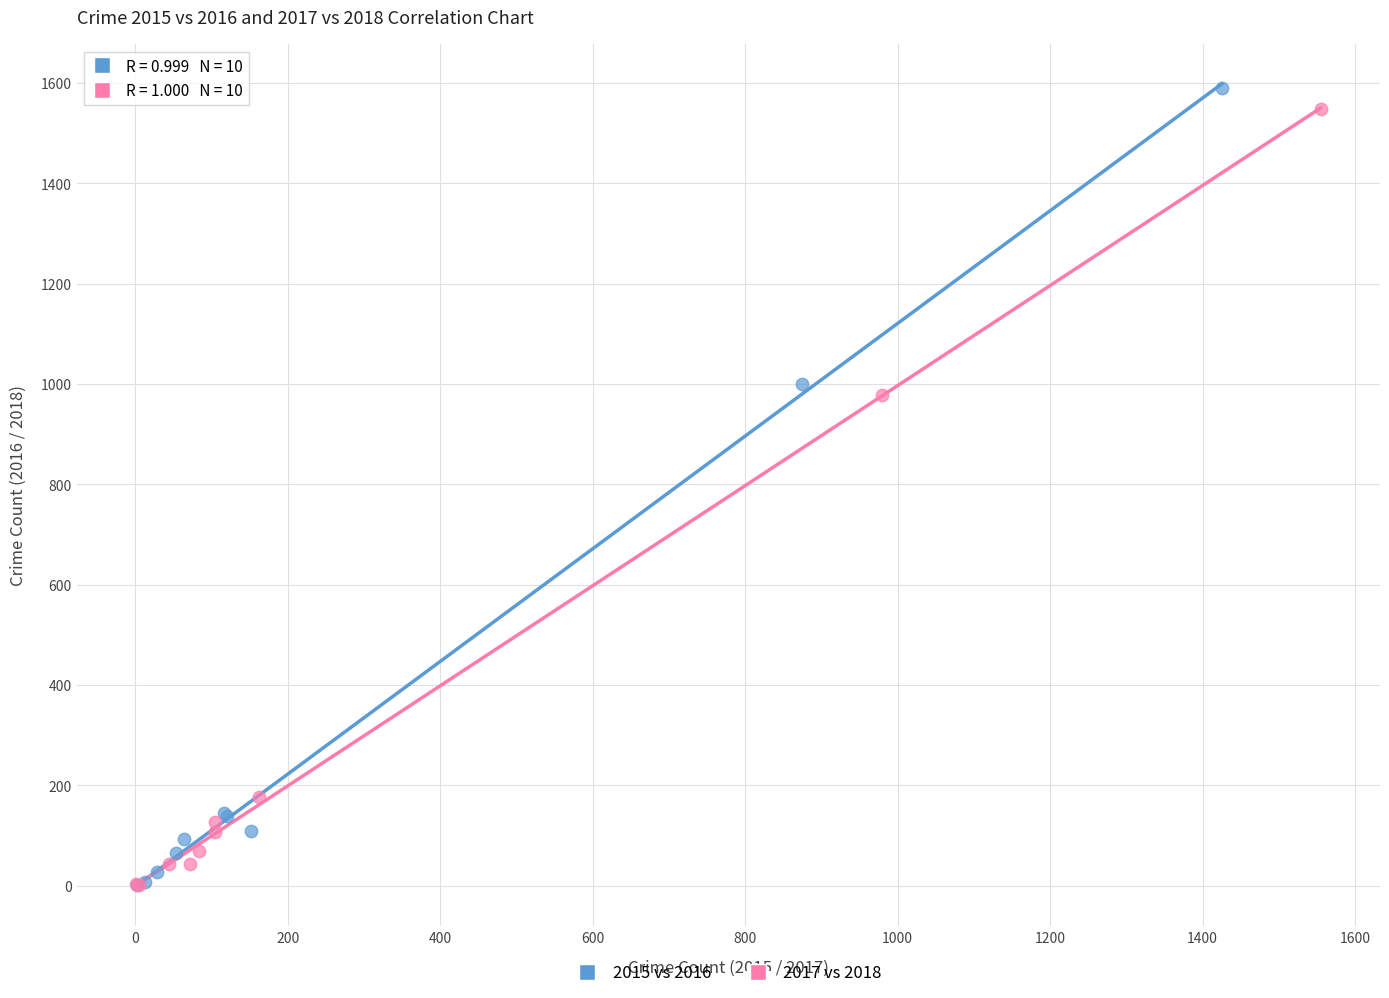

Which series has the widest spread of Y values?

2015 vs 2016